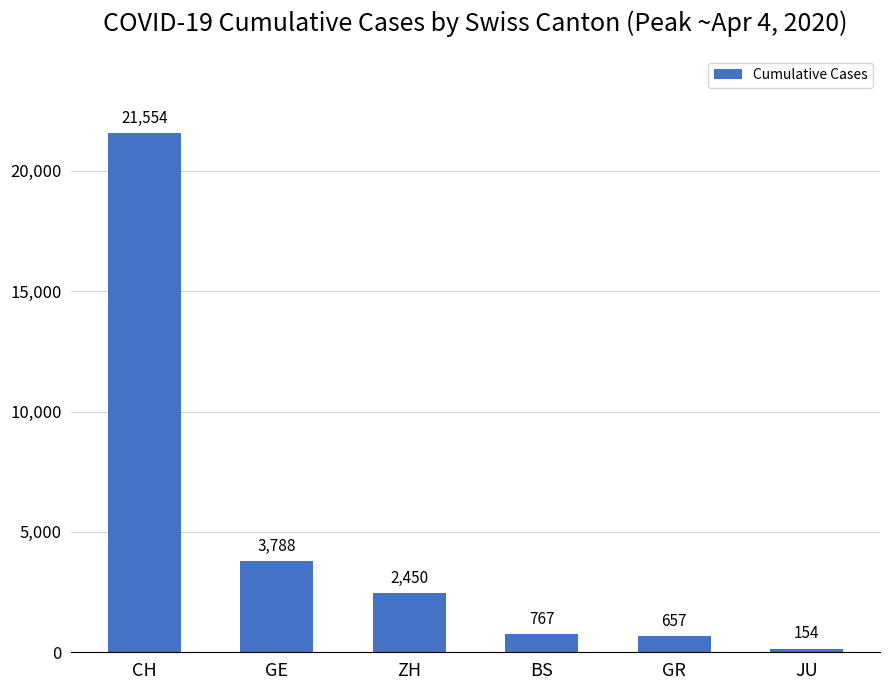

List the labels in order of value, largest first.

CH, GE, ZH, BS, GR, JU